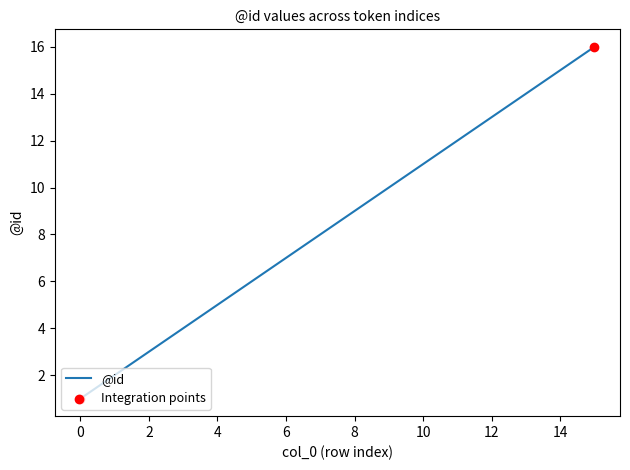

What is the difference between the maximum and minimum values?

15